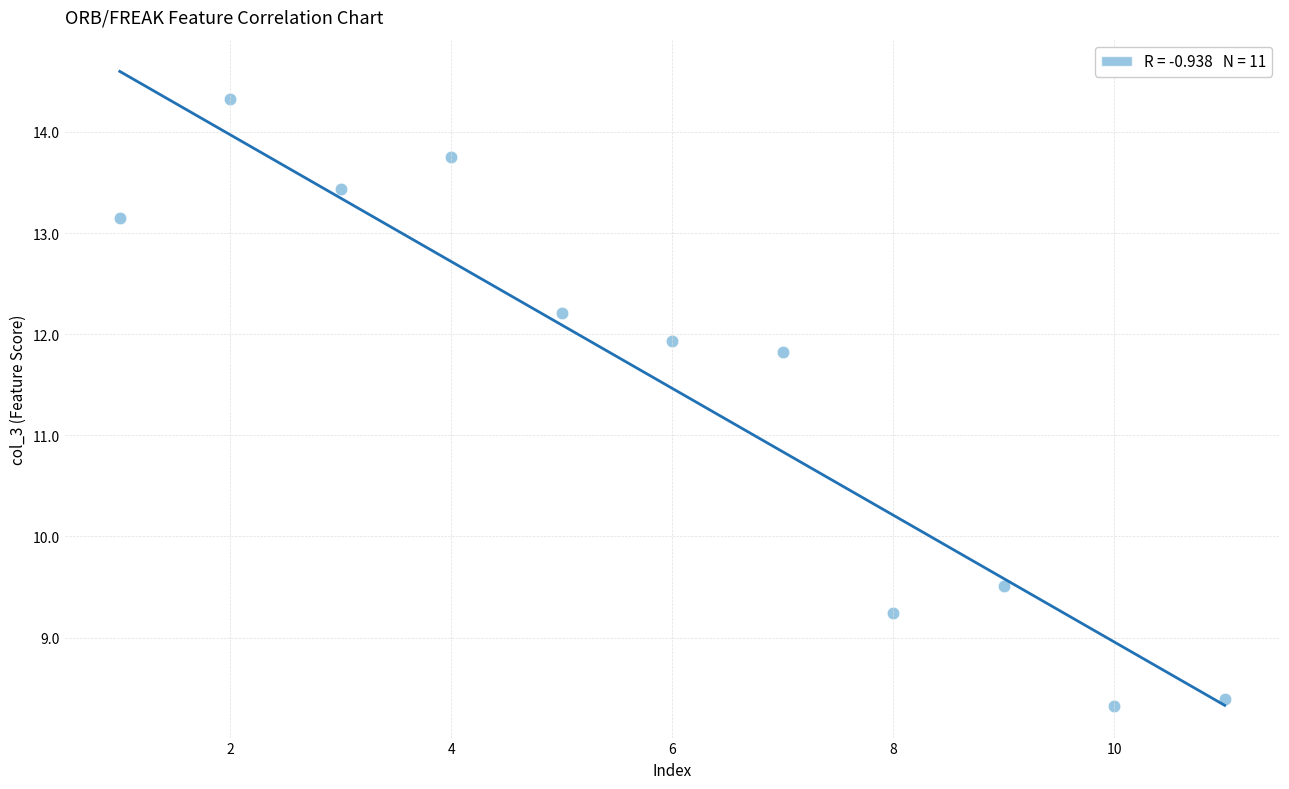

What Y value in the scatter plot is closest to 11?

11.8